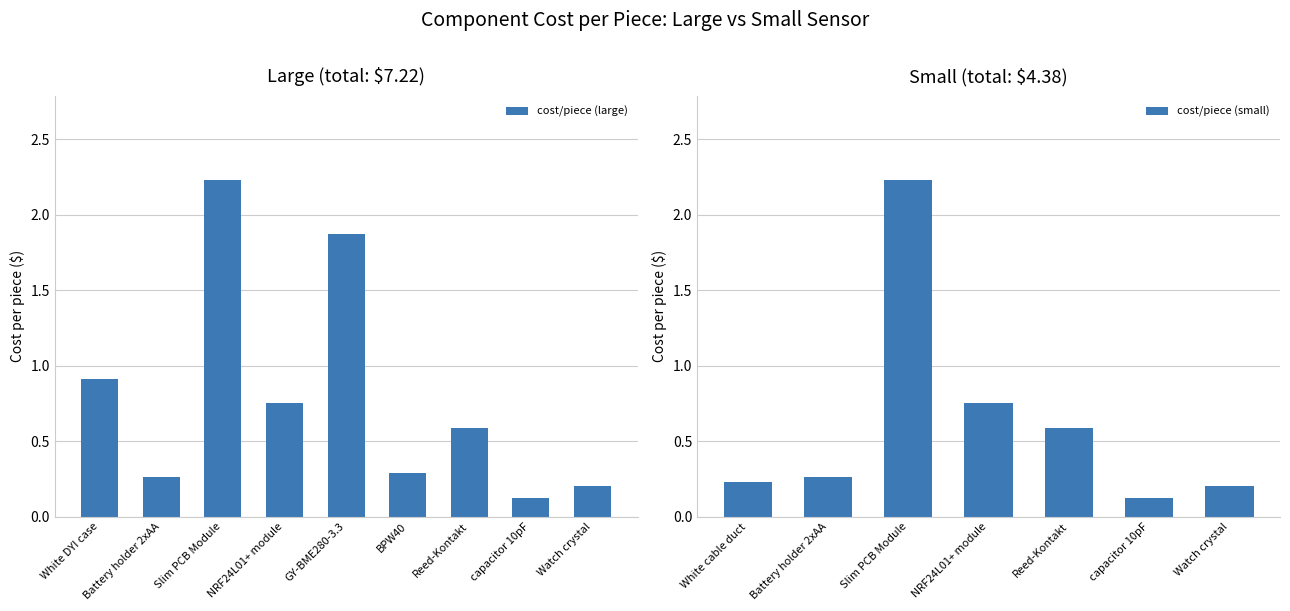

What is the average value?

0.8